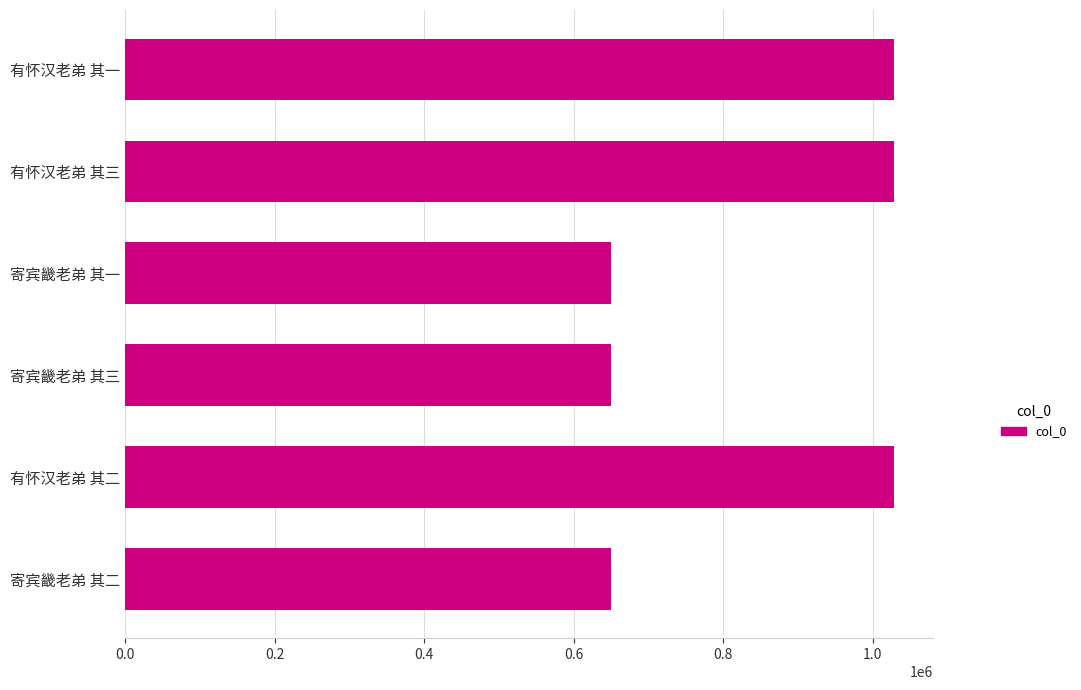

Approximately how many times larger is the value at 有怀汉老弟 其二 compared to 寄宾畿老弟 其三?

1.6